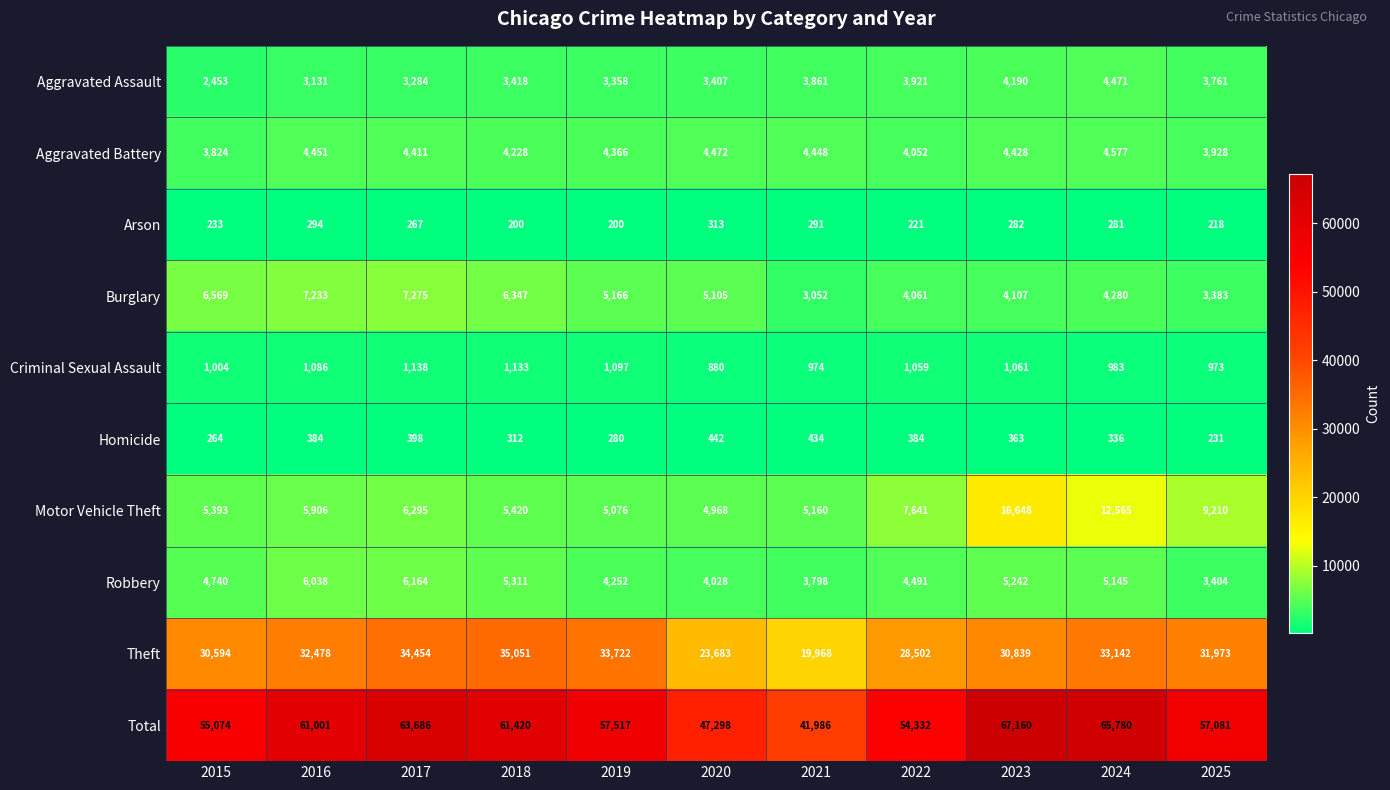

What is the total value across all series at 2023?

134320